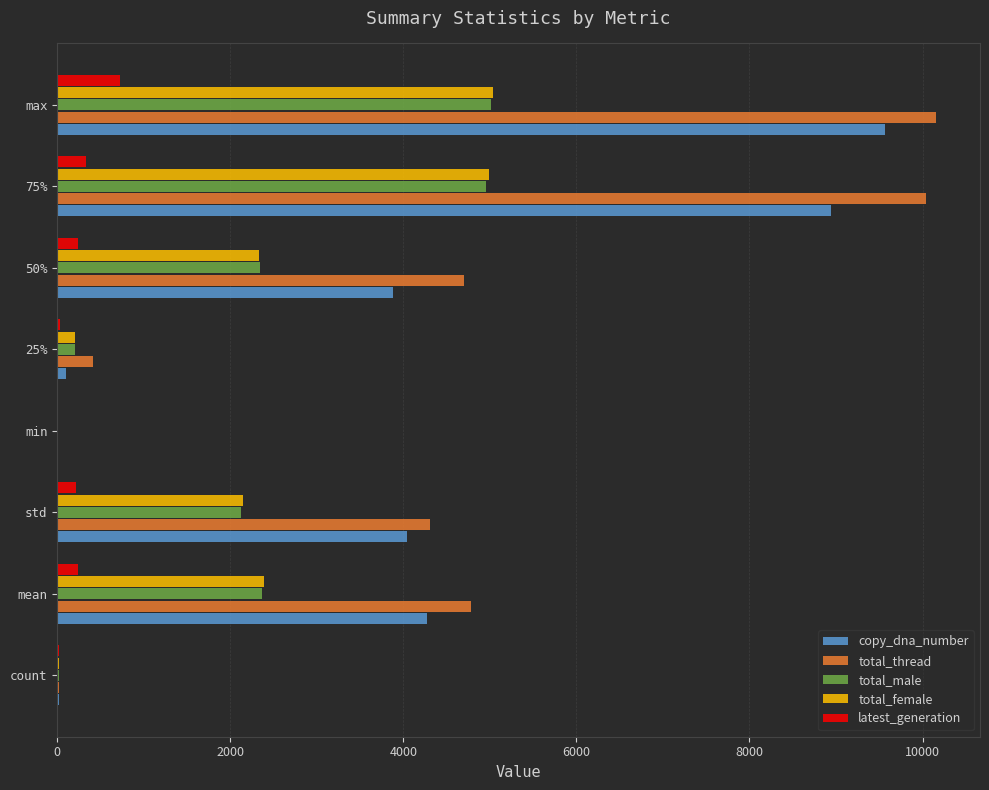

What is the sum of all total_thread values?

34411.2